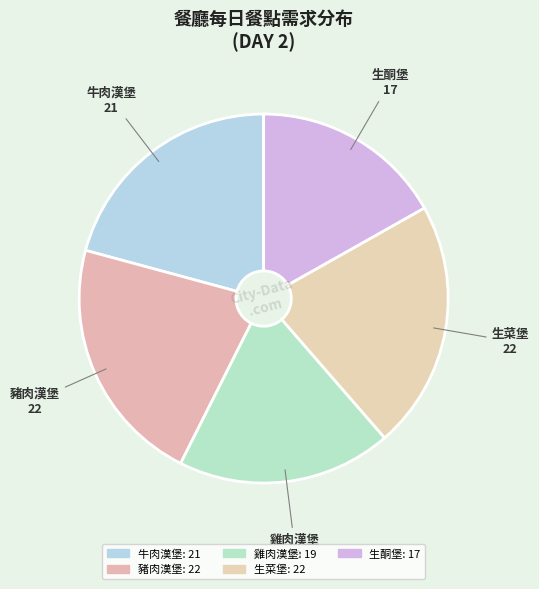

Does 牛肉漢堡 account for over 50% of the chart?

No